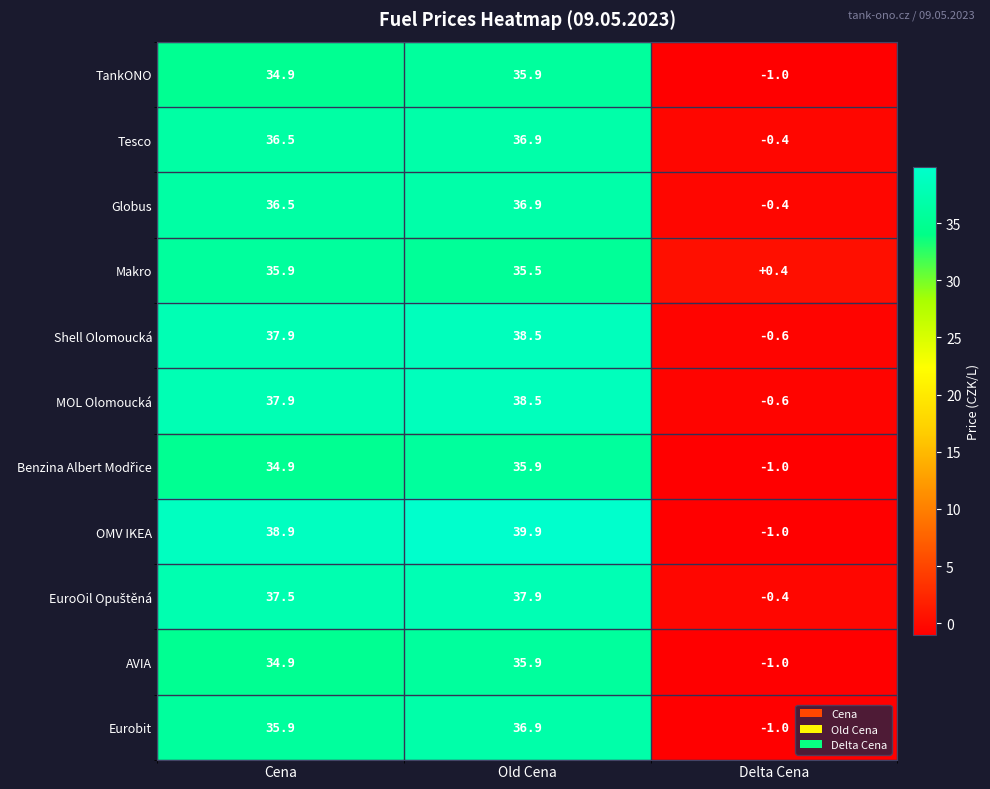

What is the sum of the Makro values at Cena and Delta Cena?

36.3